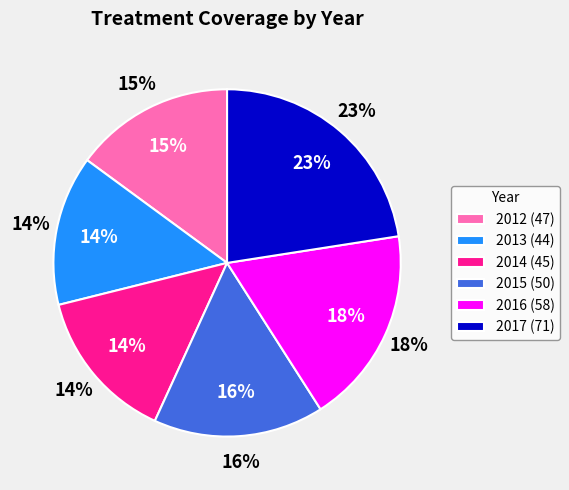

True or false: 2016 accounts for 24% of the total.

False